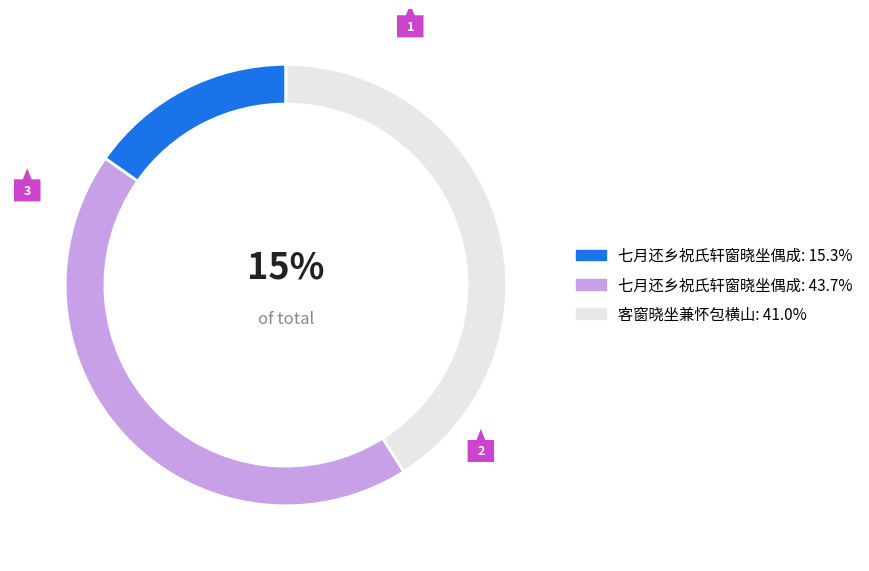

Is the sum of 七月还乡祝氏轩窗晓坐偶成: 15.3% and 客窗晓坐兼怀包横山: 41.0% greater than half?

Yes